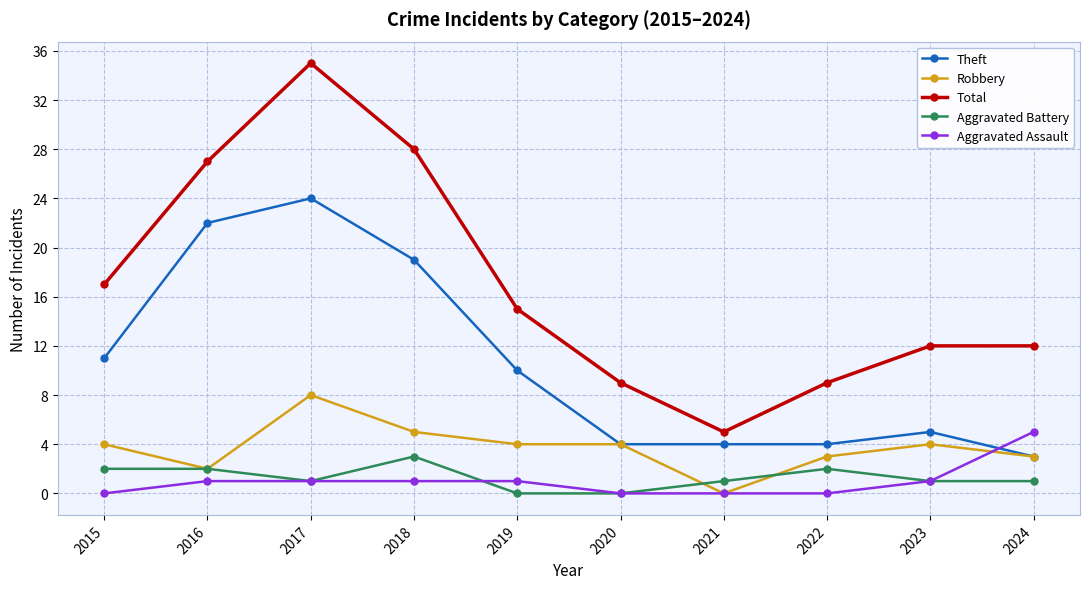

What is the sum of all Aggravated Assault values?

10